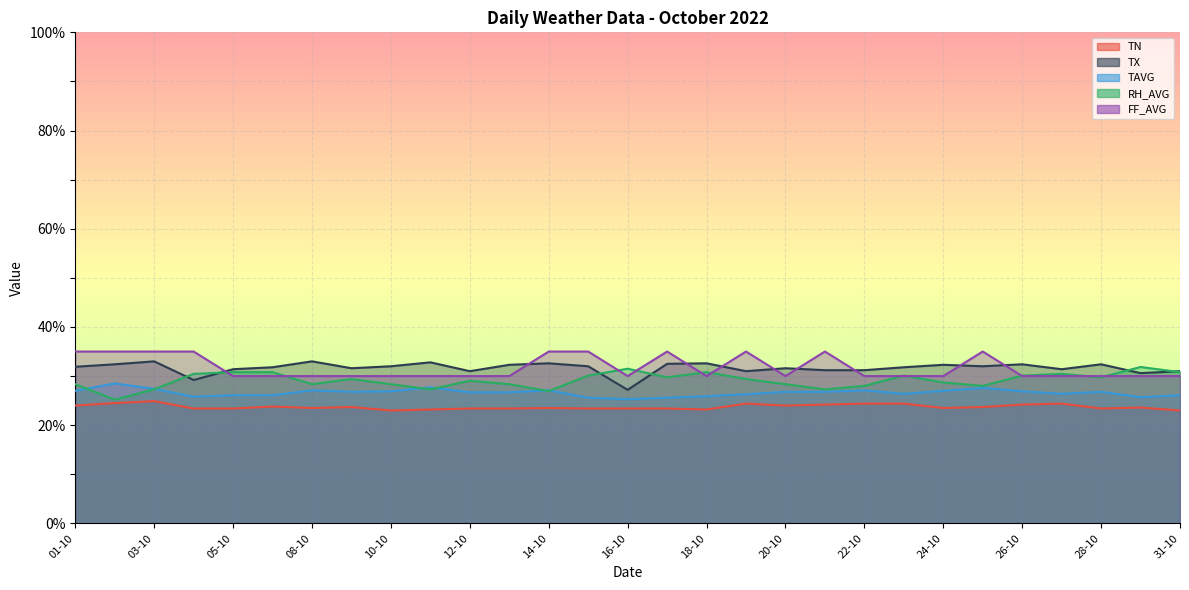

What is the label of the 9th point from the left?

10-10